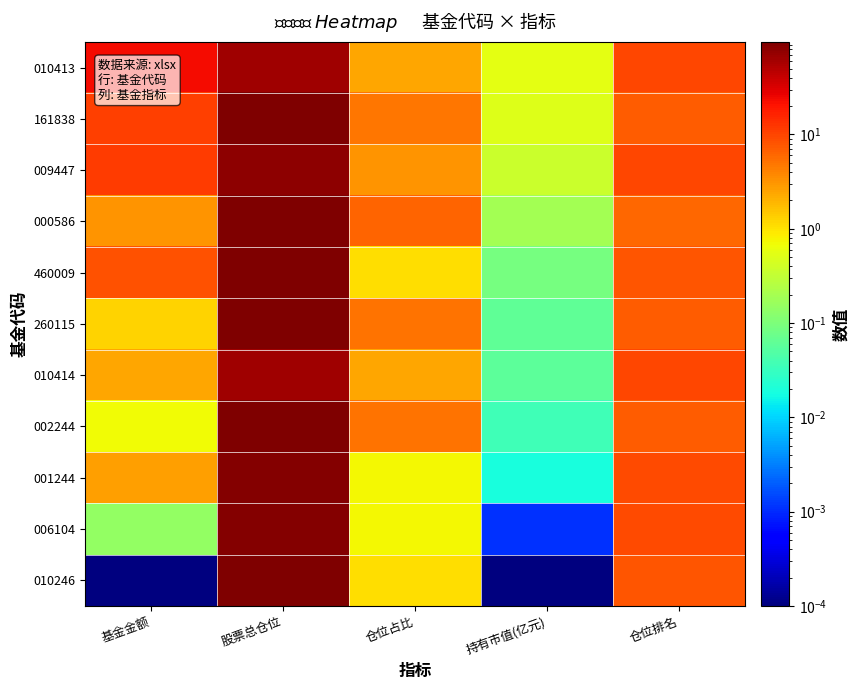

At how many categories does at least one series exceed 50?

1